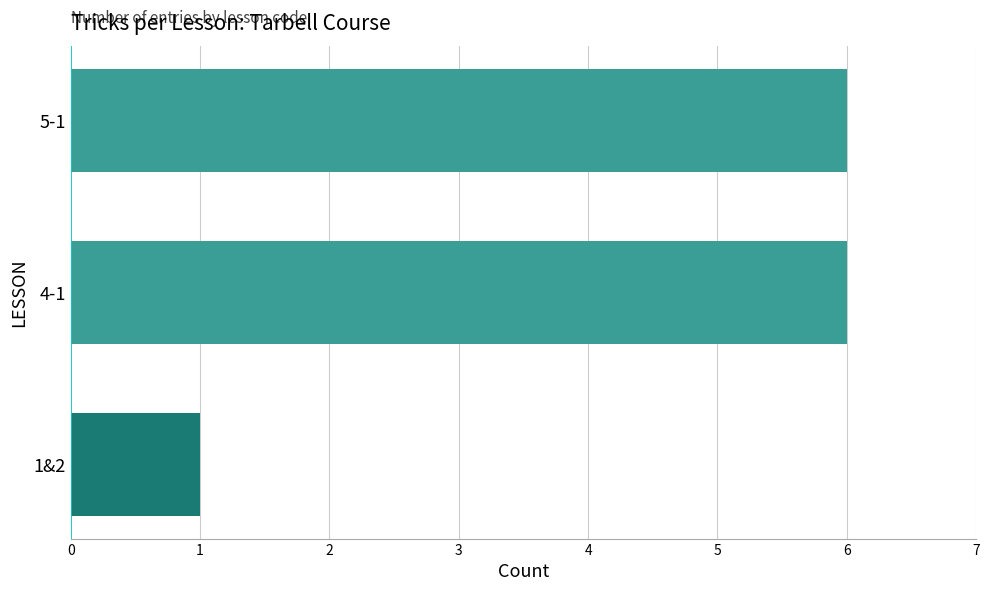

What is the change in value from 1&2 to 4-1?

+5